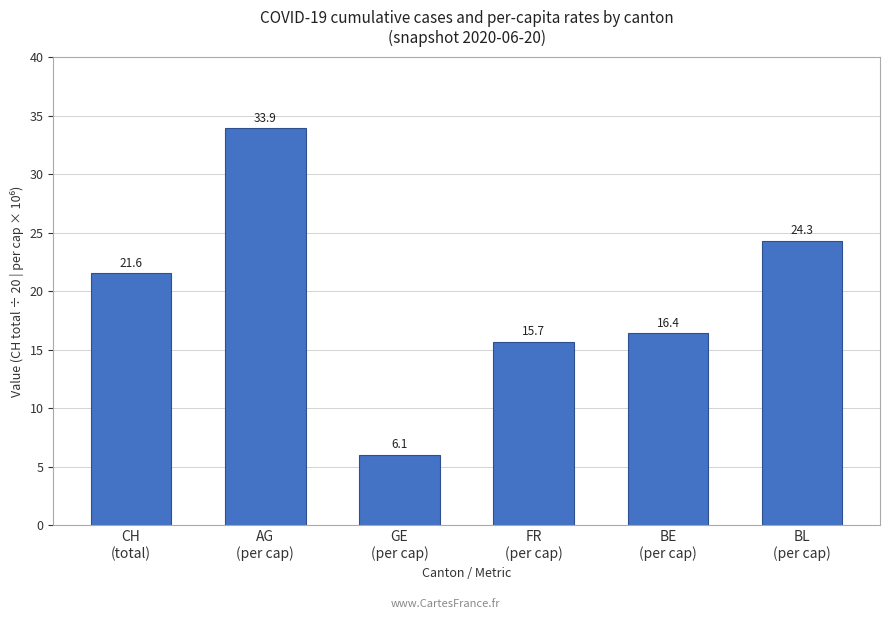

What is the value of the 1st bar from the left?

21.6